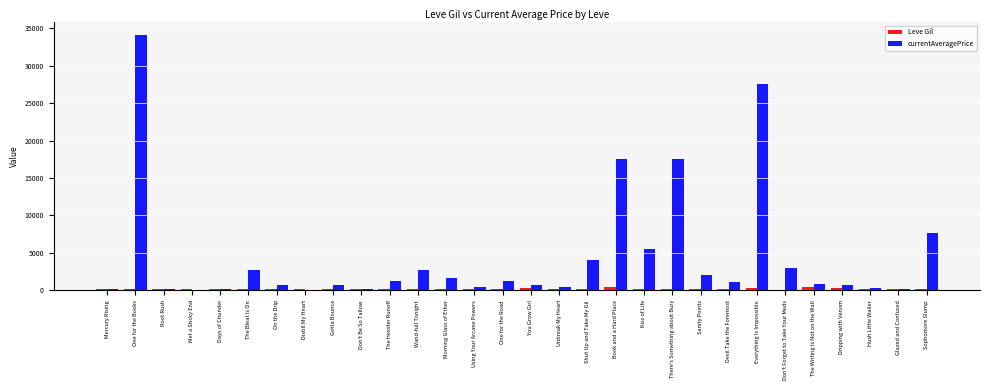

What is the maximum value shown in the chart?

34131.4